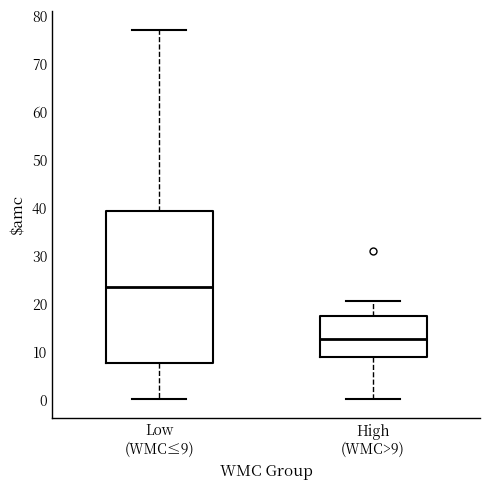

Where is the lower edge of the box for Low (WMC≤9) on the y-axis? The values are not printed on the chart, so give them approximately, as read against the axis.

8